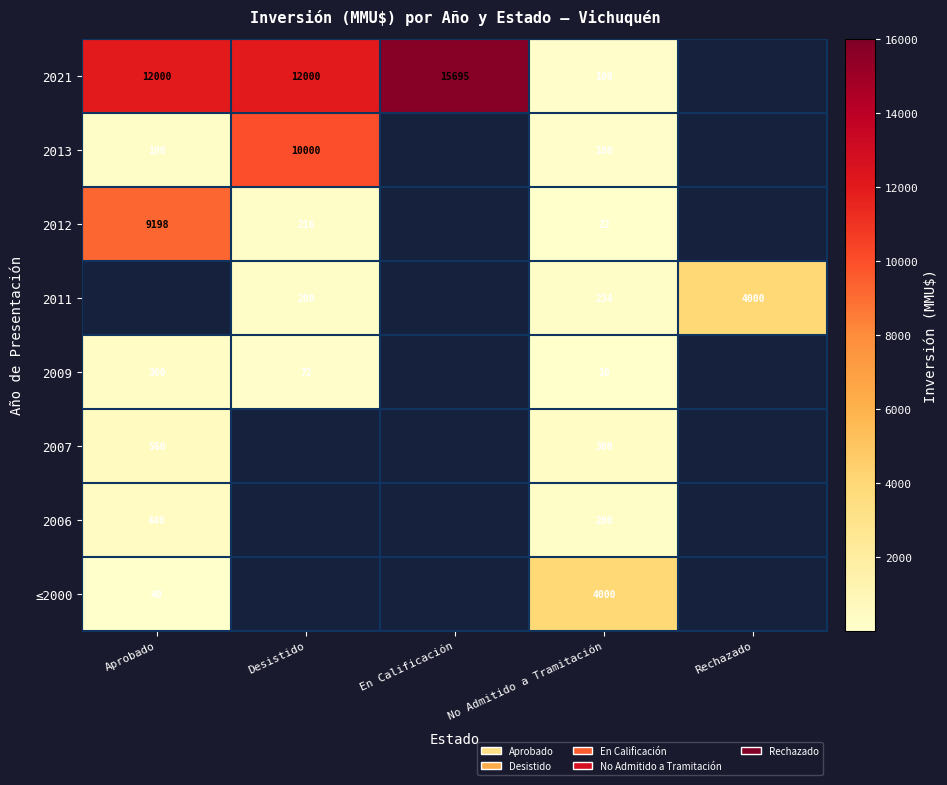

Is it true that 2006 equals 58 at No Admitido a Tramitación?

False